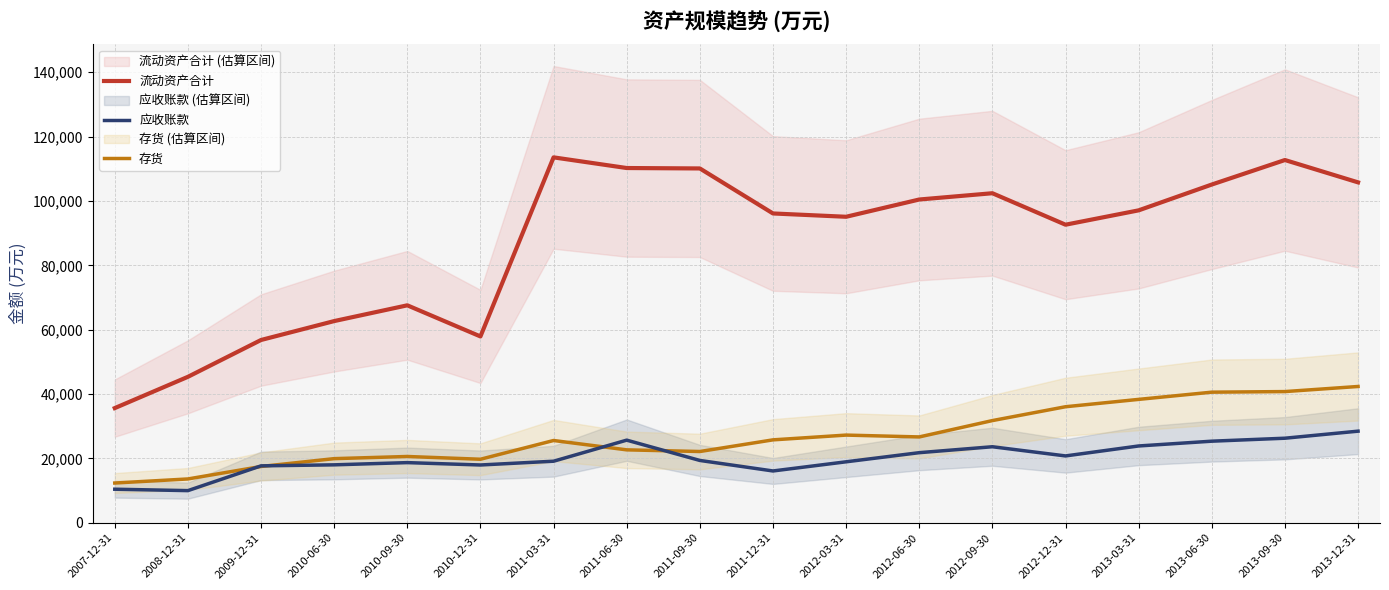

Is the value of 流动资产合计 at 2010-12-31 greater than the value of 存货 at 2013-12-31?

Yes